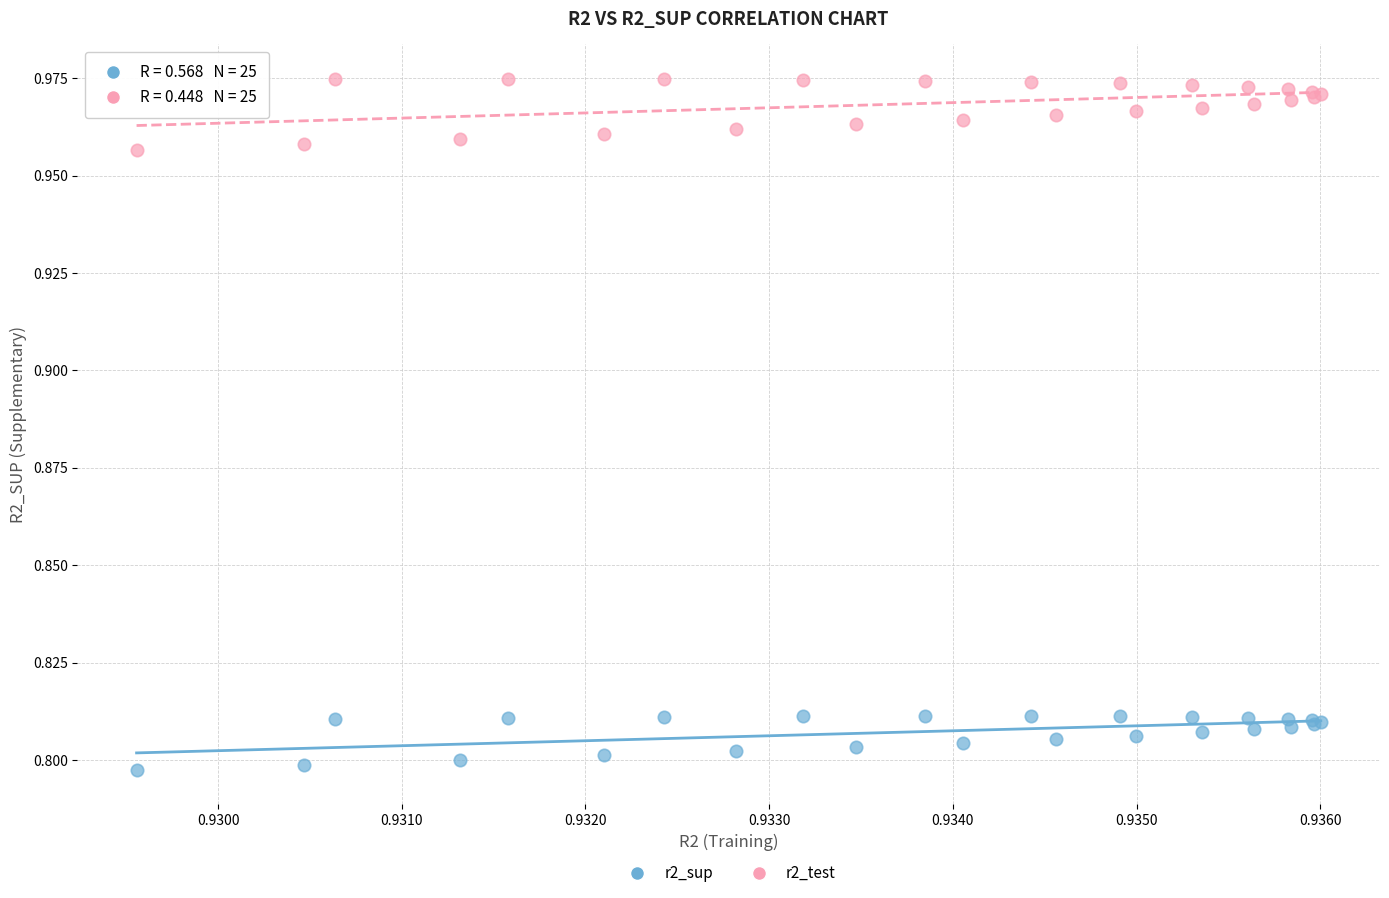

Which series has the largest Y range (max minus min)?

r2_test